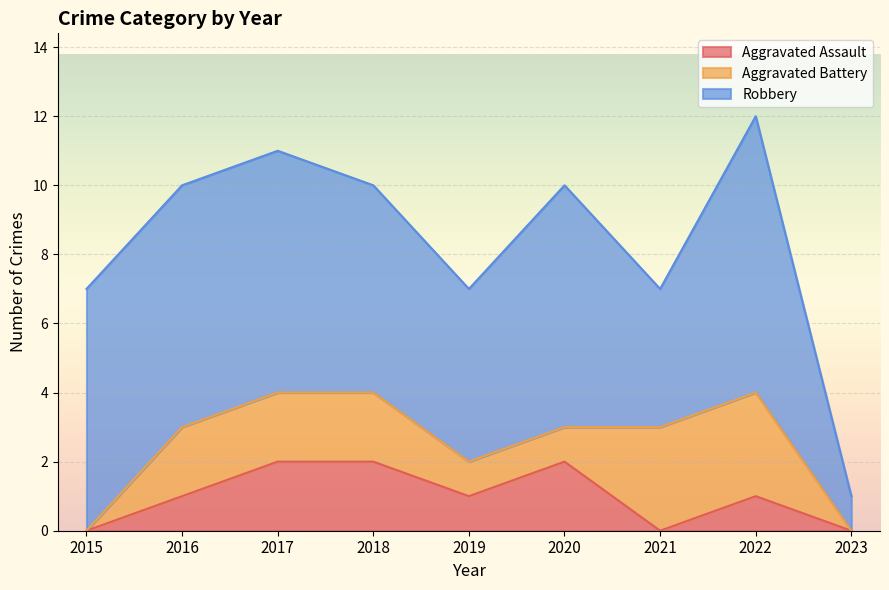

How many distinct data groups are displayed?

3